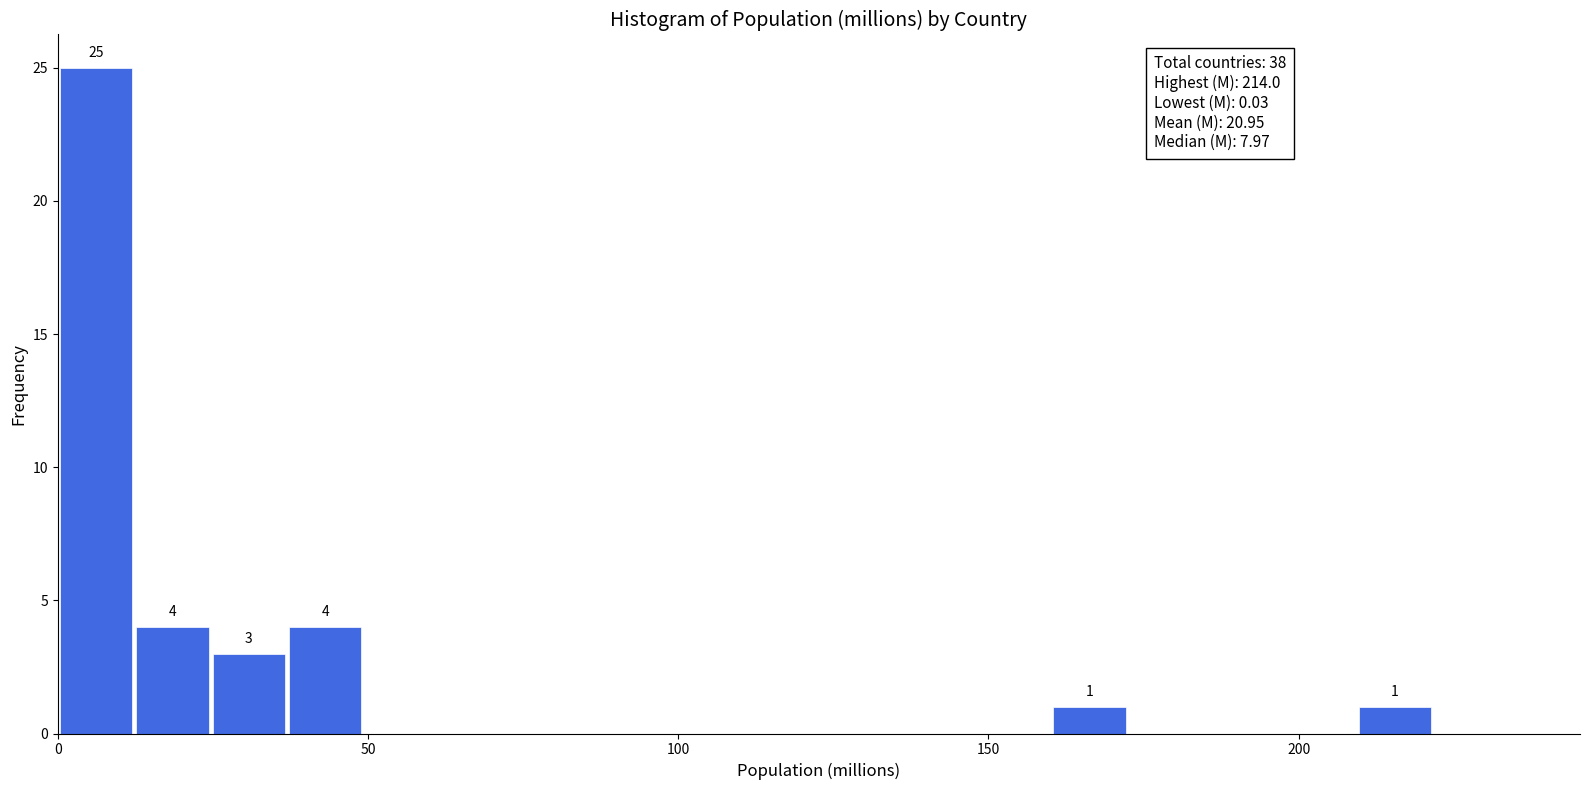

Around what value on the x-axis is the tallest bar? Give the approximate position of its centre, as read against the axis.

5